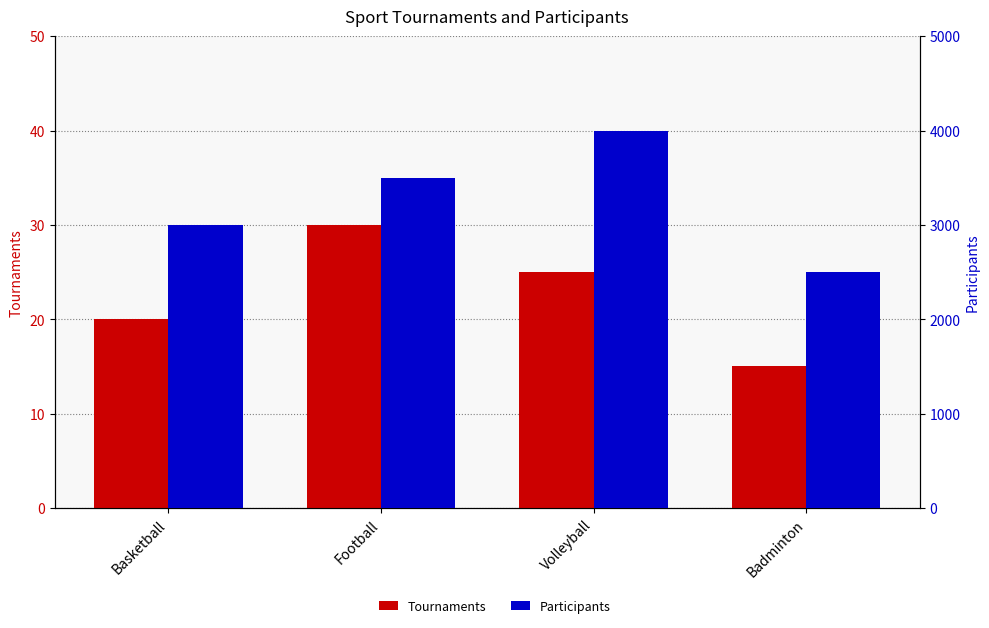

List the labels in order of Participants value, largest first.

Volleyball, Football, Basketball, Badminton